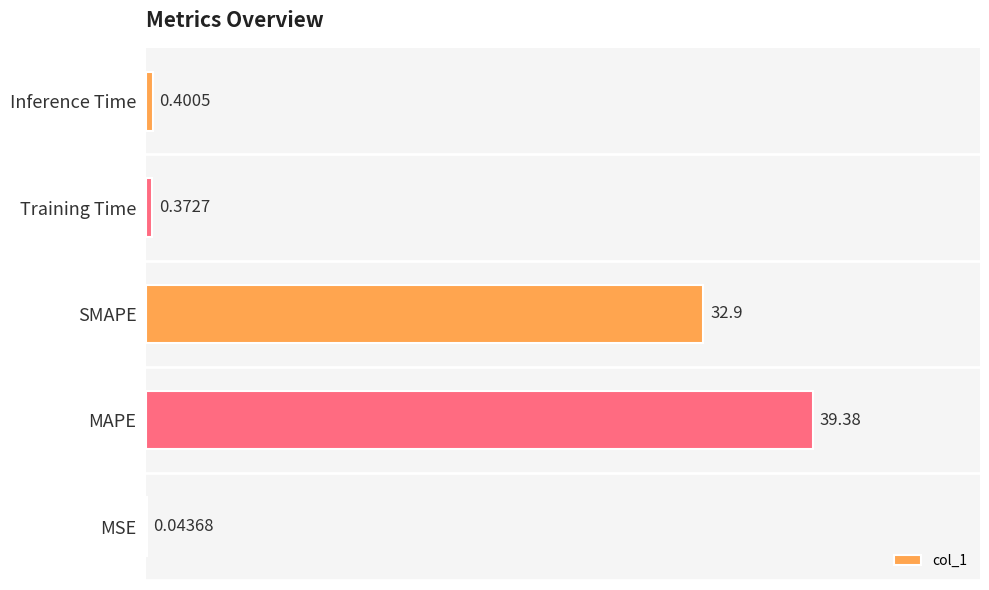

What is the greatest value displayed?

39.4